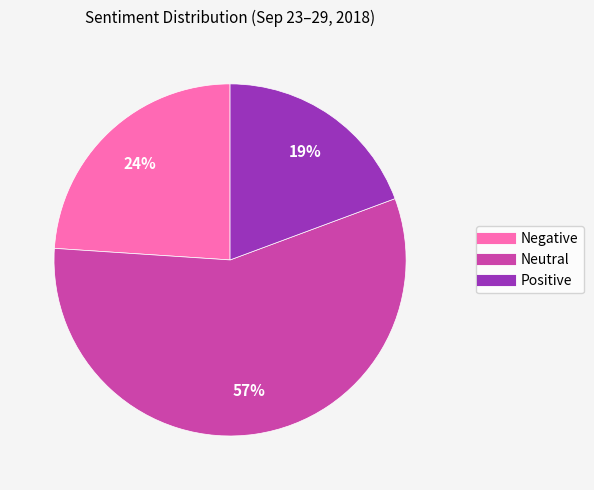

Is there a majority slice in this chart?

Yes